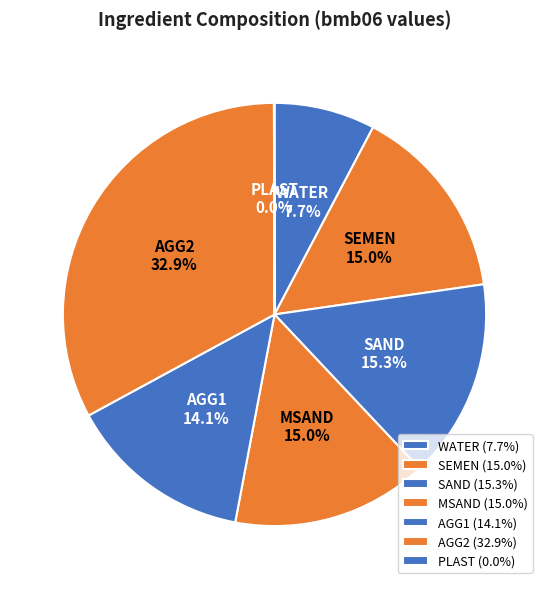

Which slice is the largest?

AGG2